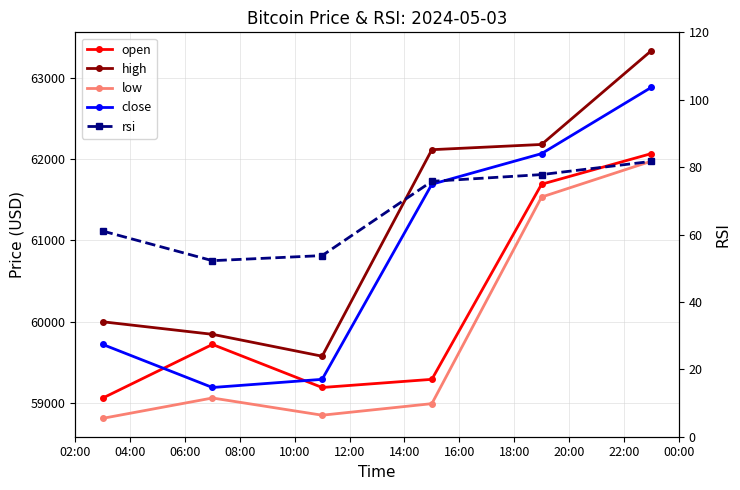

What is the average value of the low series?

59870.3